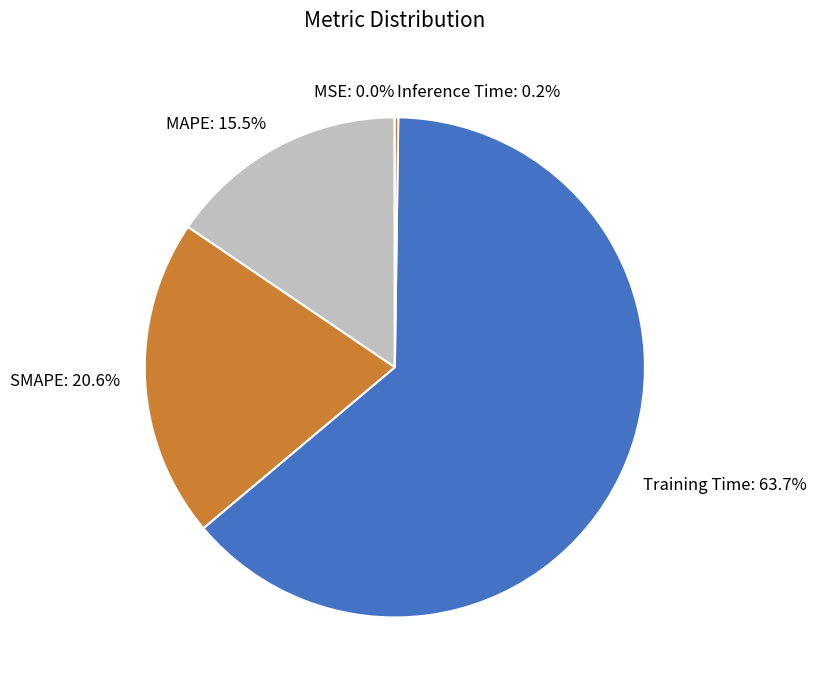

What is the majority slice?

Training Time